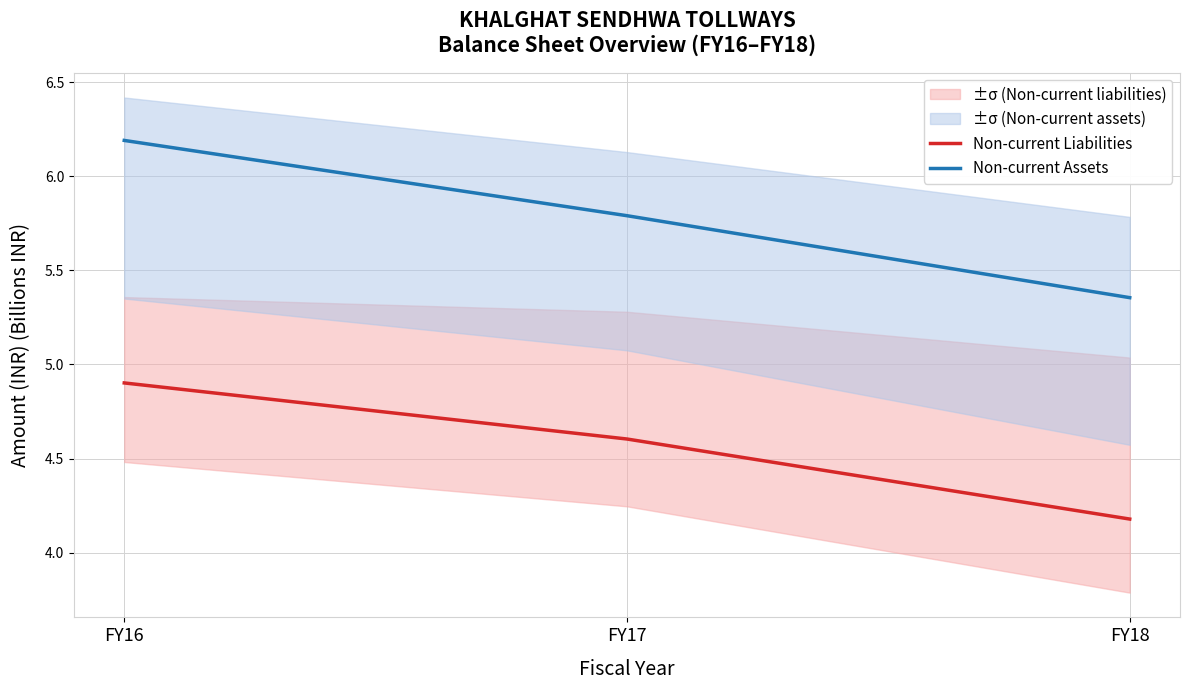

List the series in order of their peak value, highest first.

Non-current Assets, Non-current Liabilities